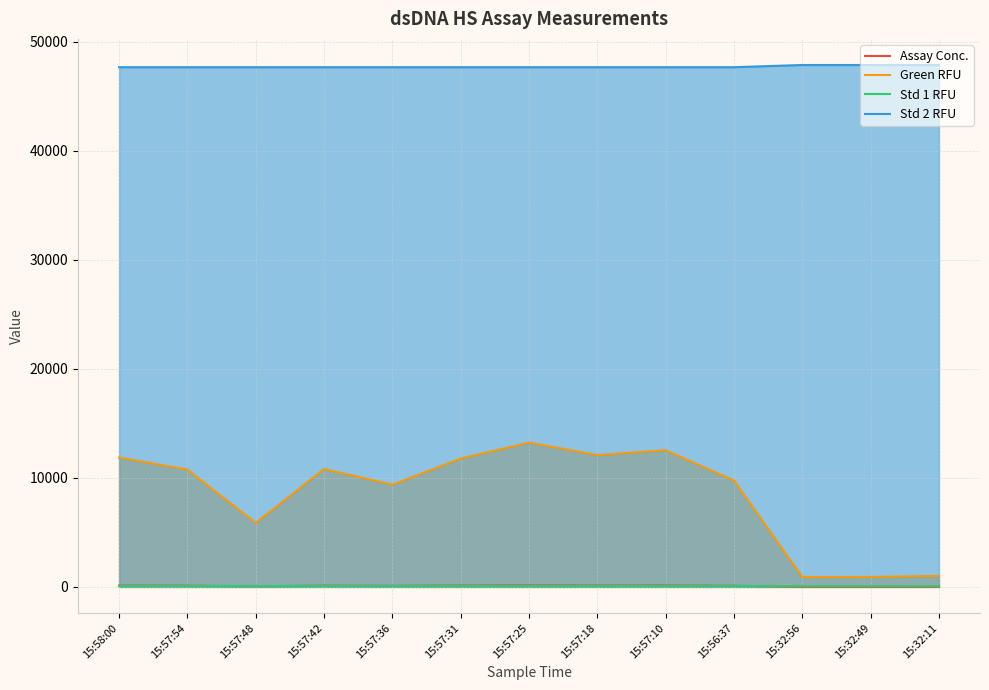

The Std 2 RFU series shows 47659.9 at 15:57:31. True or false?

True